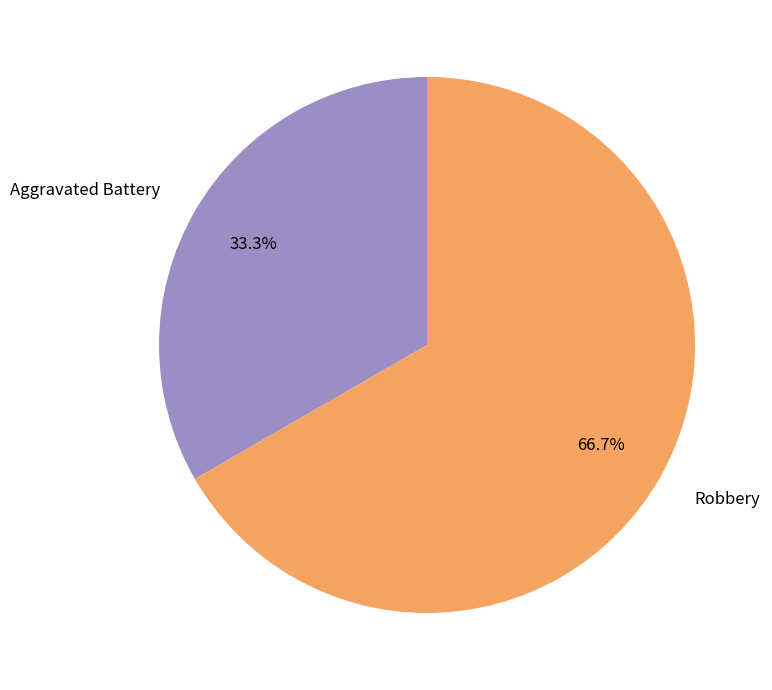

Between Robbery and Aggravated Battery, which is larger?

Robbery